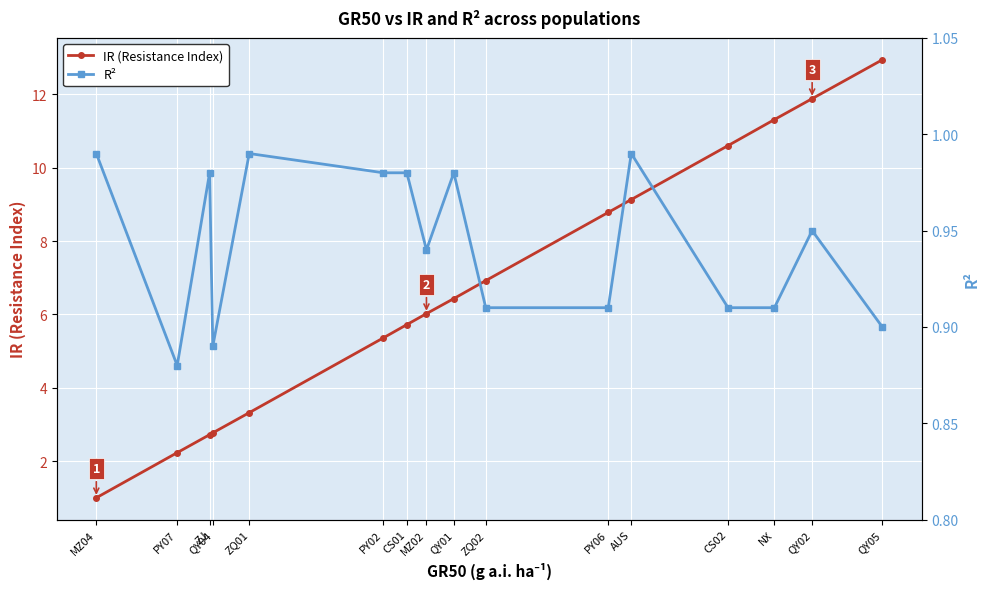

True or false: R² has a value of 0.9 at ZQ02.

True